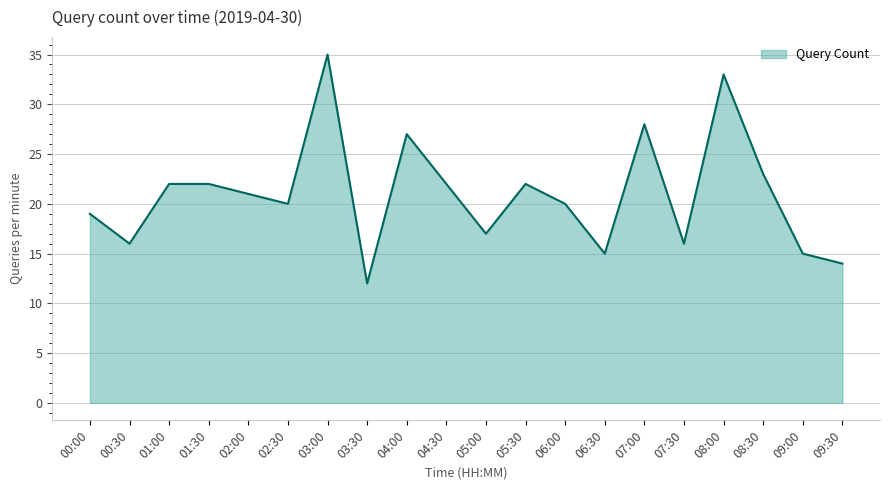

Reading right to left, extract all data points from this chart.

14	15	23	33	16	28	15	20	22	17	22	27	12	35	20	21	22	22	16	19